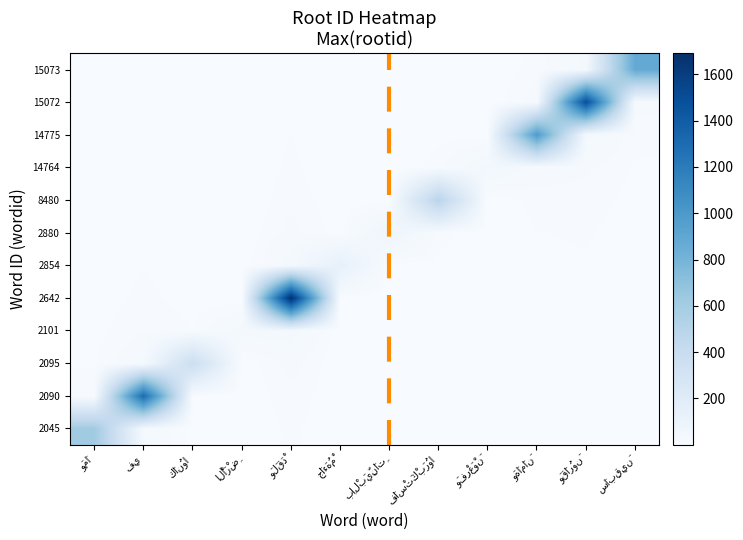

At which category is the sum across all series the highest?

وَلَقَدْ